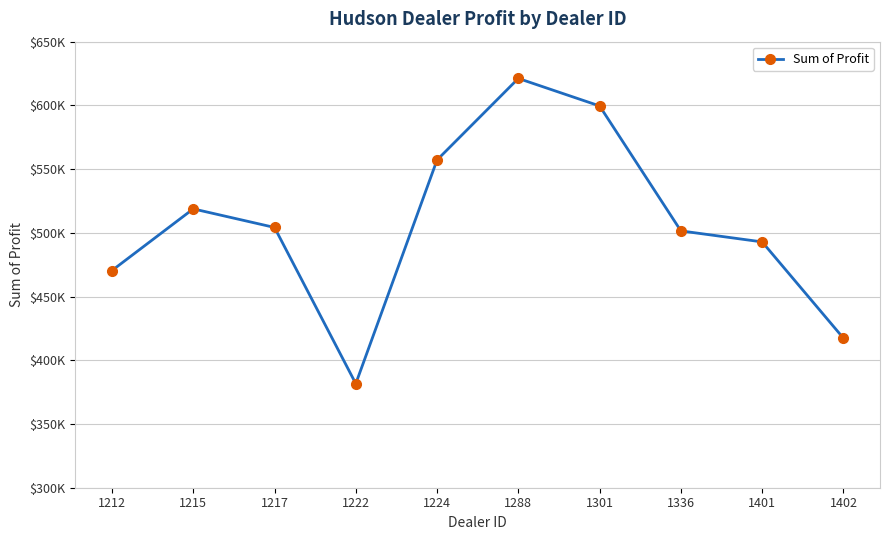

Does the chart have visible grid lines?

Yes